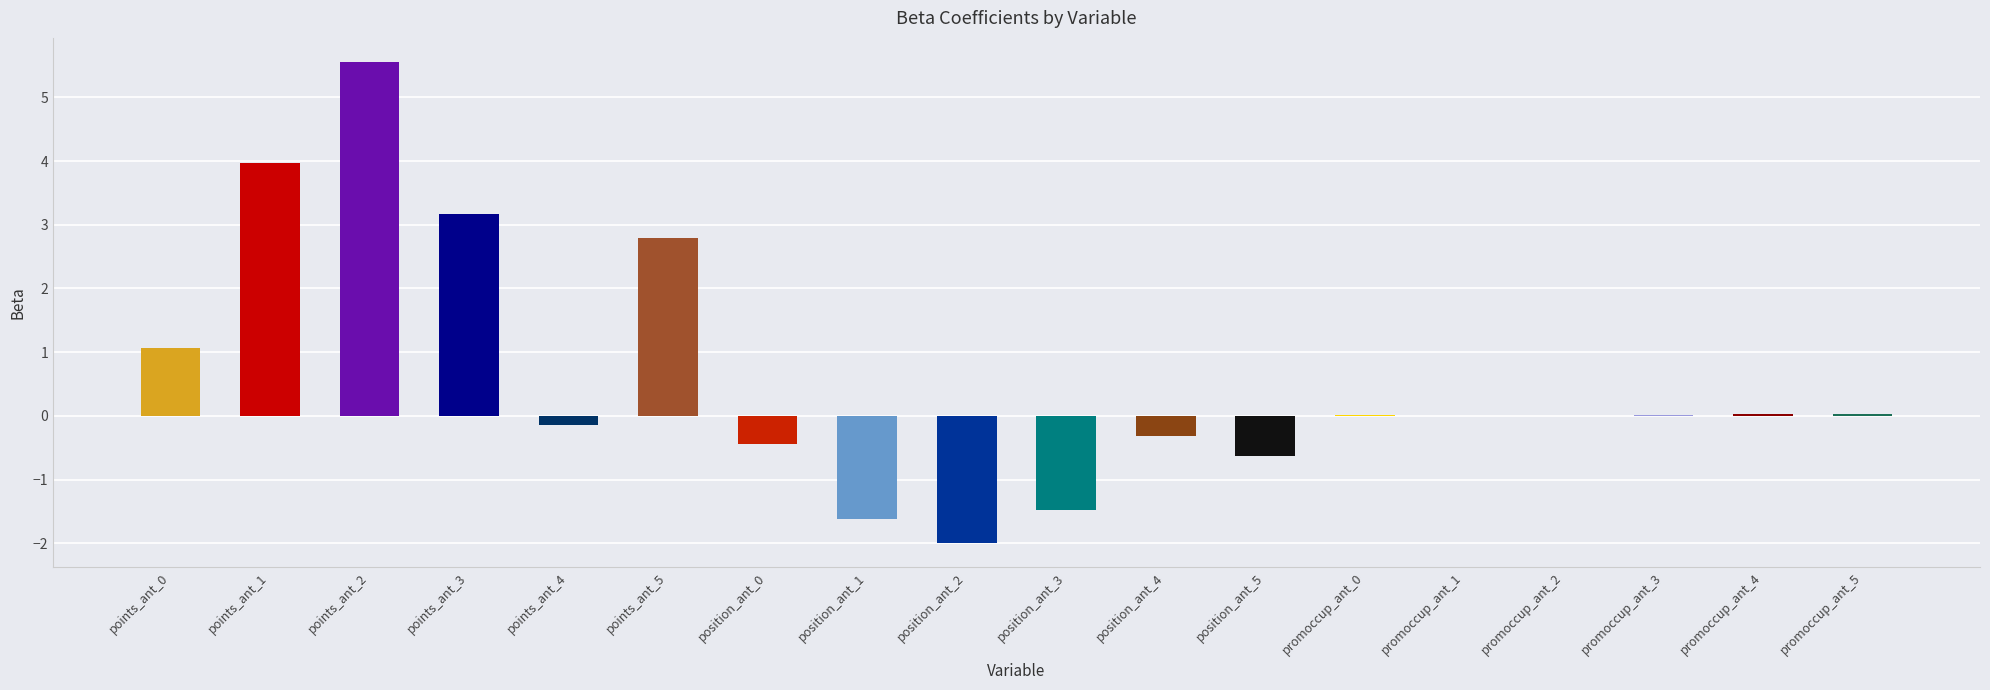

The chart shows a value of 3.2 at points_ant_3. True or false?

True